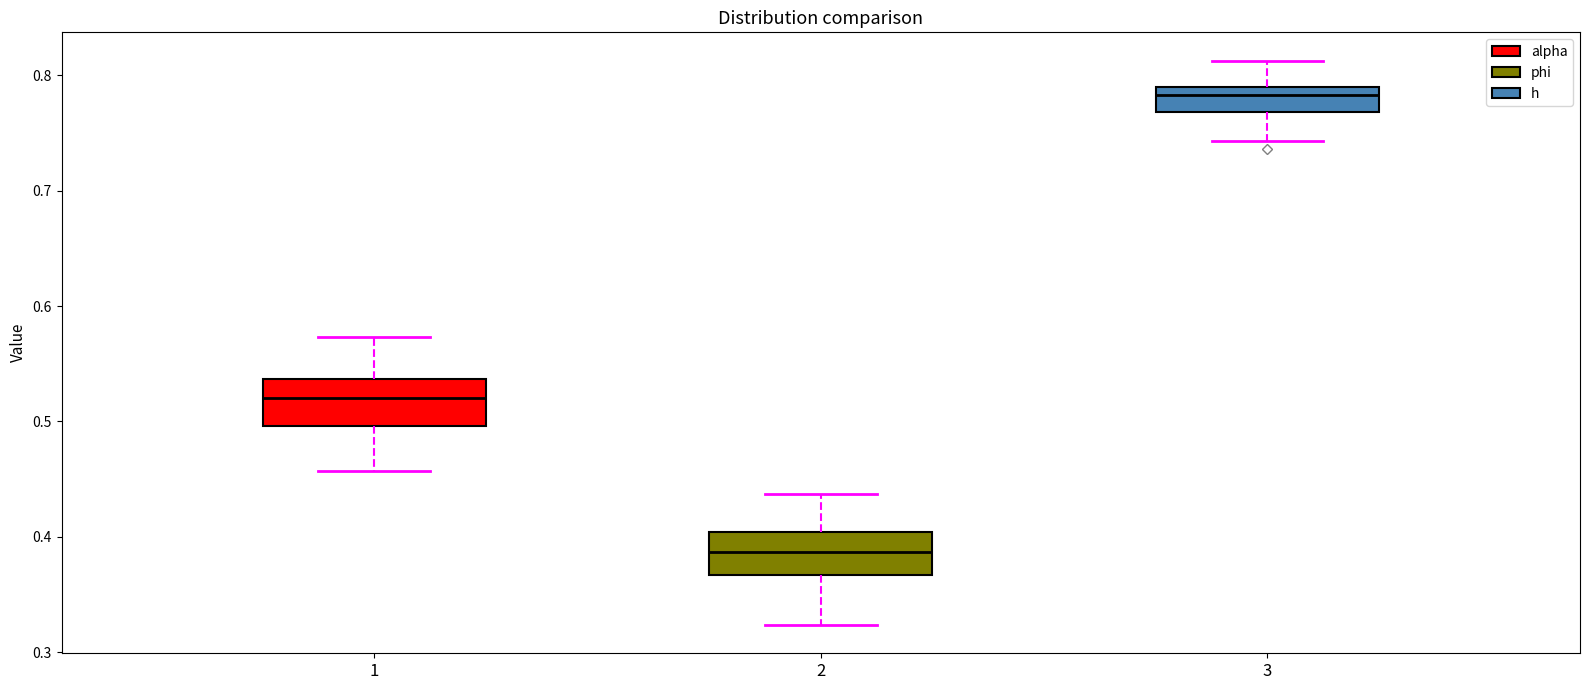

Reading left to right, transcribe this box plot: for each box, give where its median line is, the range the box spans, and where its two whiskers end, as read against the y-axis. The values are not printed on the chart, so give them approximately, as read against the axis.

1: median 0.52, box 0.50 to 0.54, whiskers 0.46 to 0.57
2: median 0.39, box 0.37 to 0.40, whiskers 0.32 to 0.44
3: median 0.78, box 0.77 to 0.79, whiskers 0.74 to 0.81